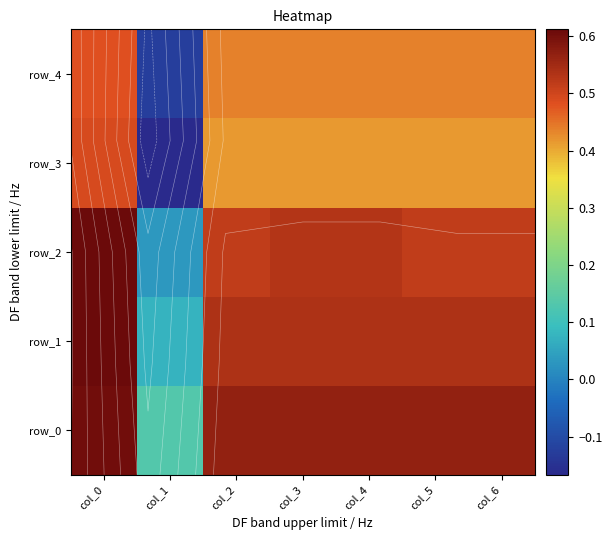

Is it true that row_3 equals 0.5 at col_0?

True